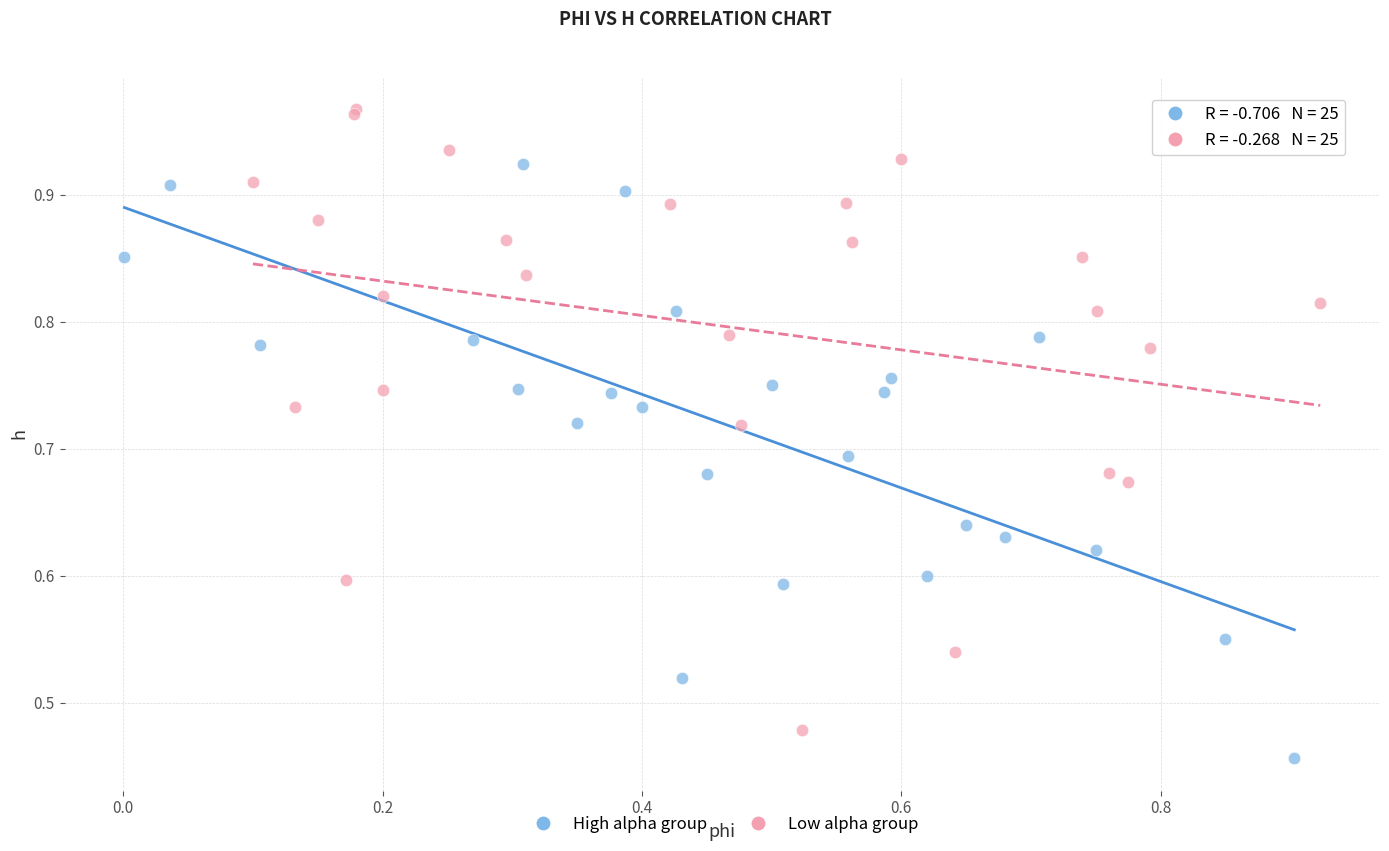

Which series contains the highest Y value?

Low alpha group